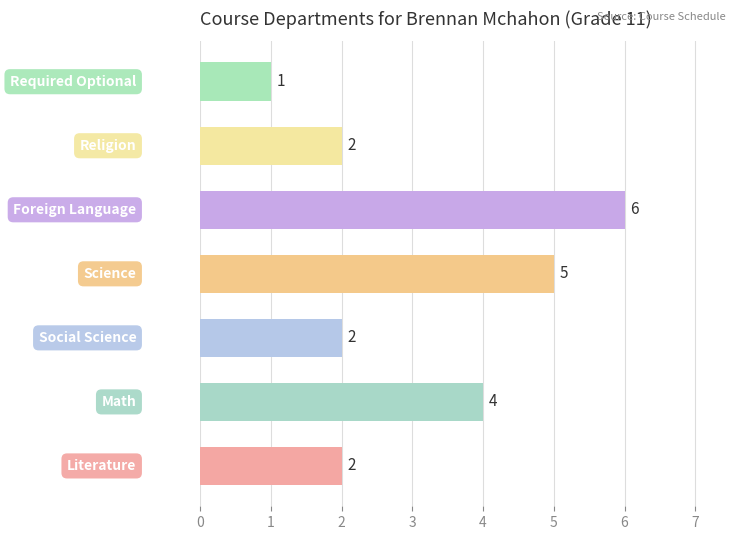

What is the difference between the maximum and minimum values?

5